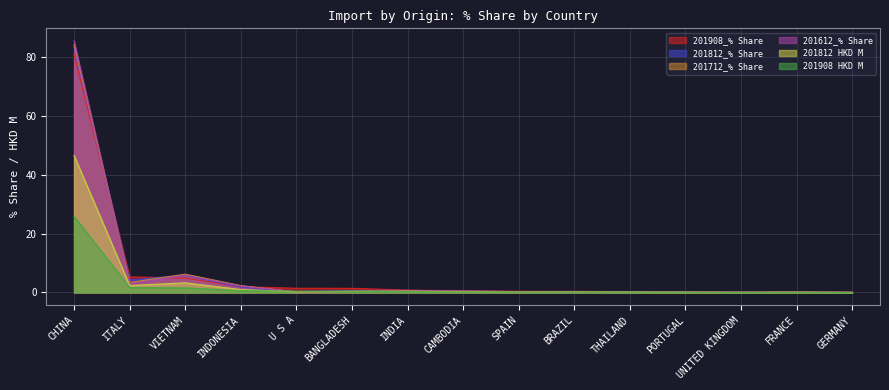

At which category is the sum across all series the highest?

CHINA